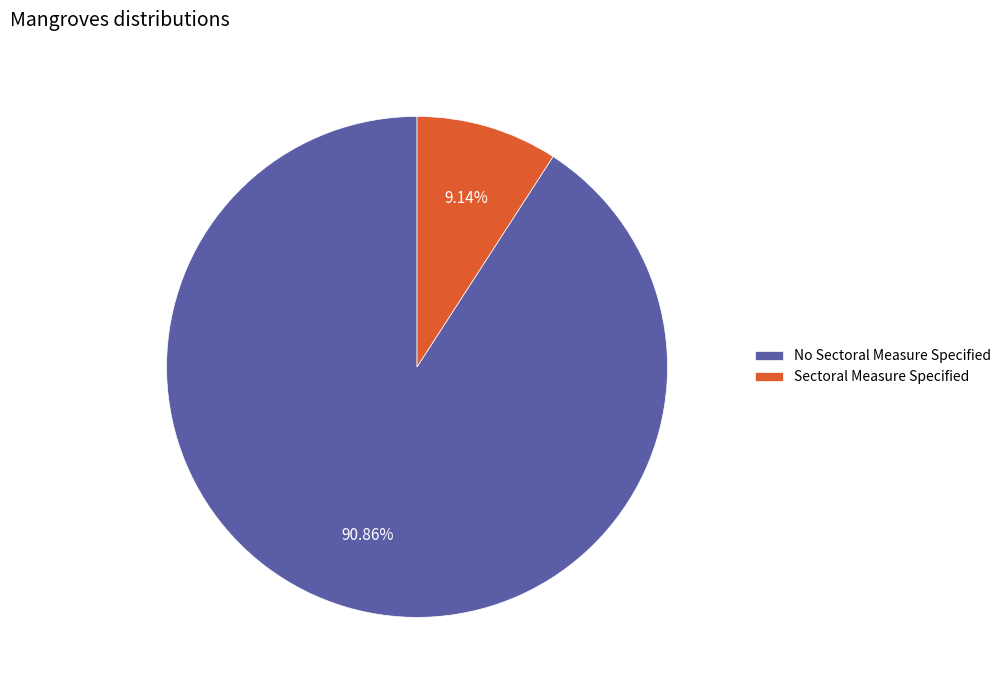

How many slices are in this pie chart?

2